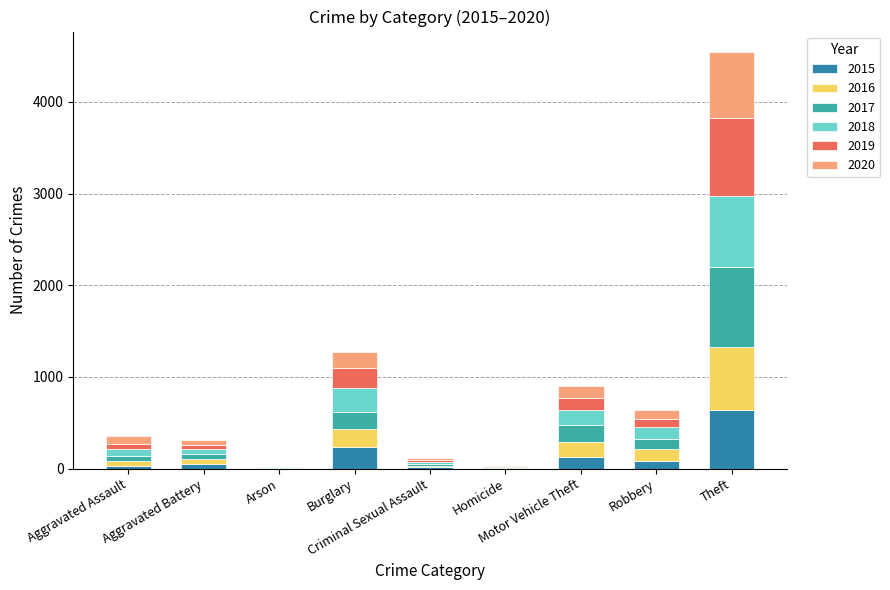

List the series in order of their peak value, highest first.

2017, 2019, 2018, 2020, 2016, 2015